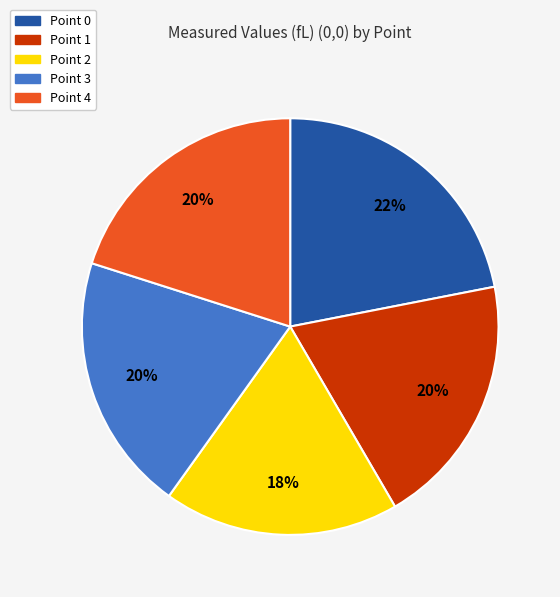

To the nearest percent, what is the combined percentage of Point 0 and Point 2?

40%